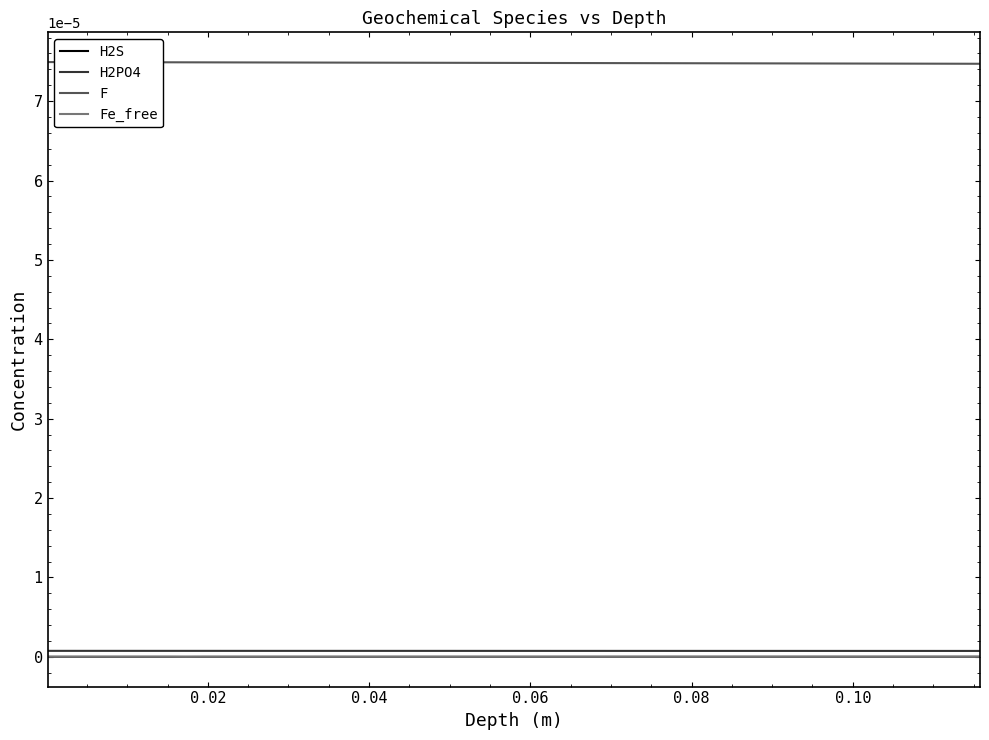

Does the chart display data point markers on the line(s)?

No